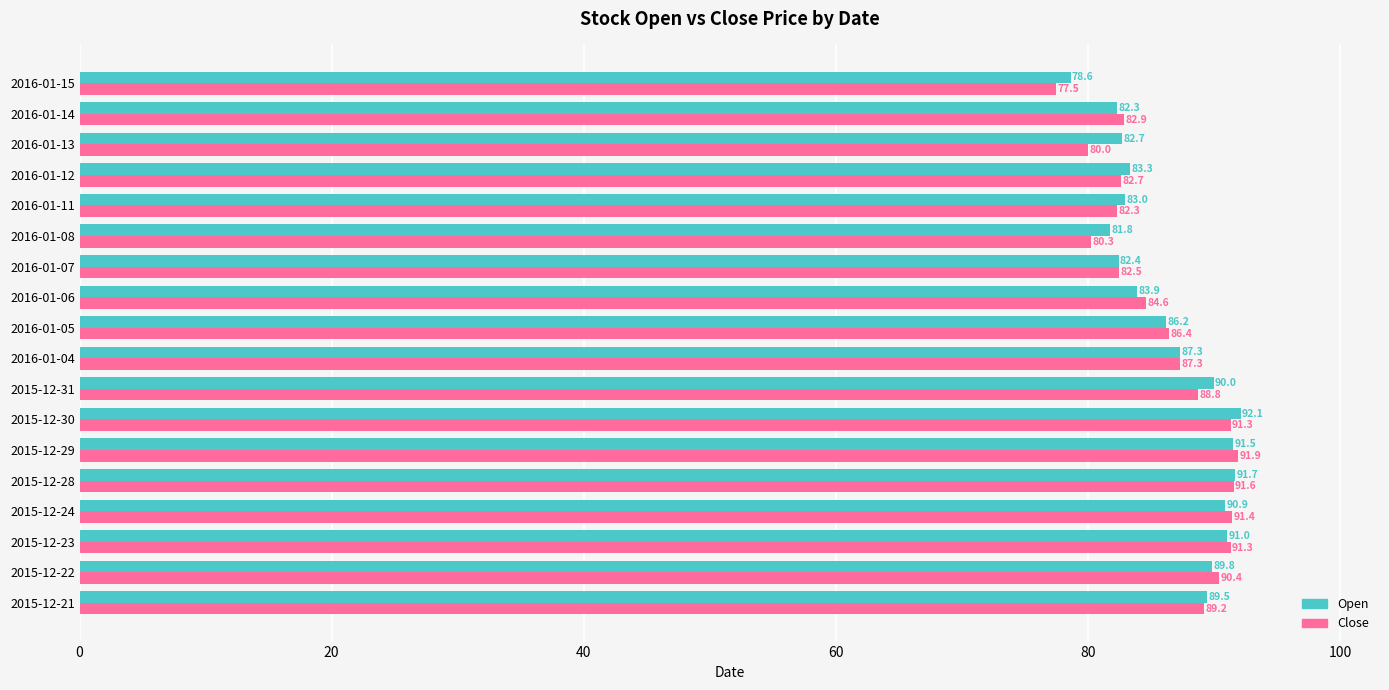

What is the minimum value for Open?

78.6